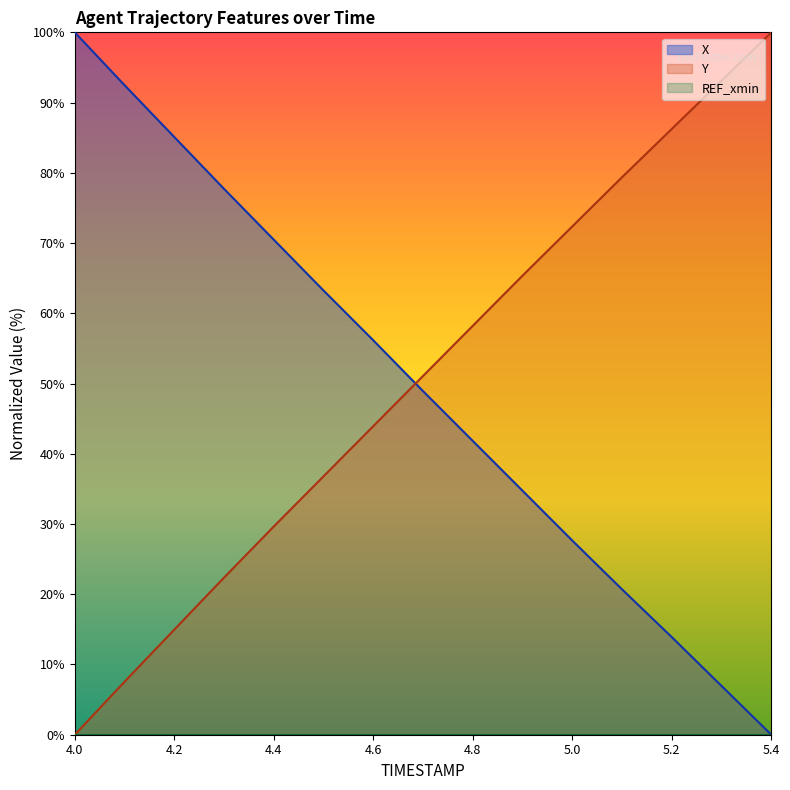

Which series changed the most between 4.3 and 5.4?

X